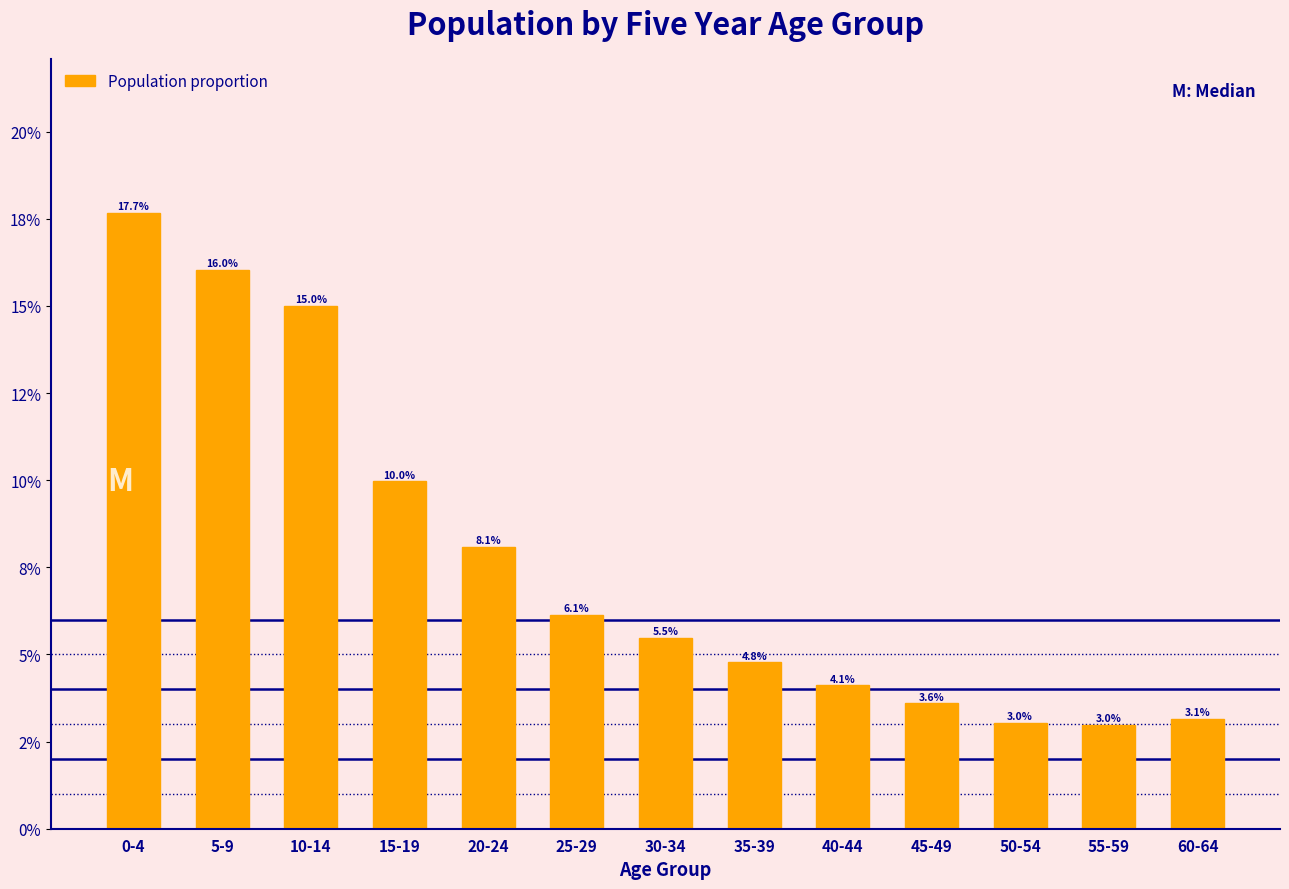

Are the bars horizontal?

No